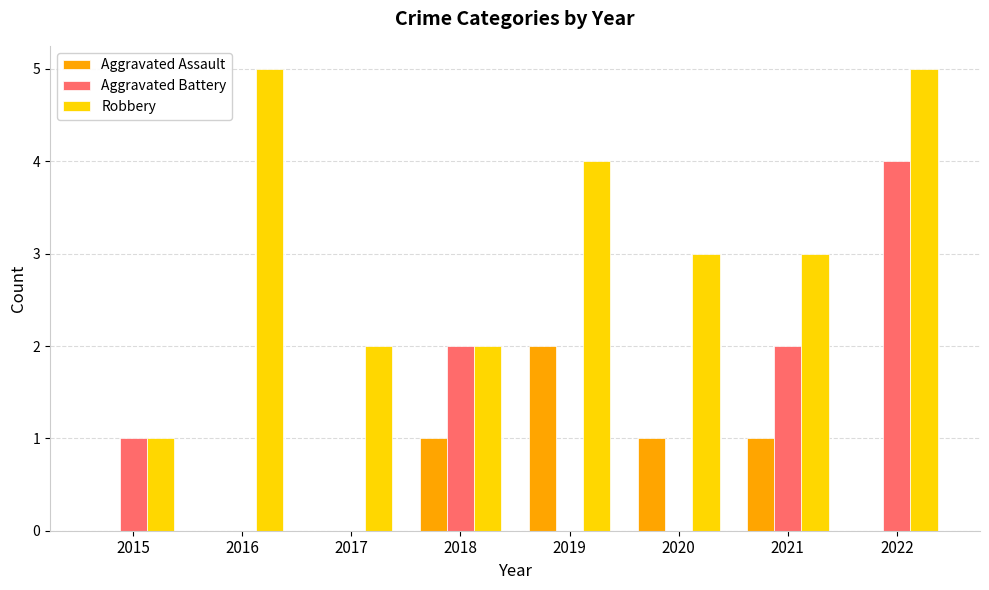

The value of Aggravated Assault at 2019 is 1. True or false?

False